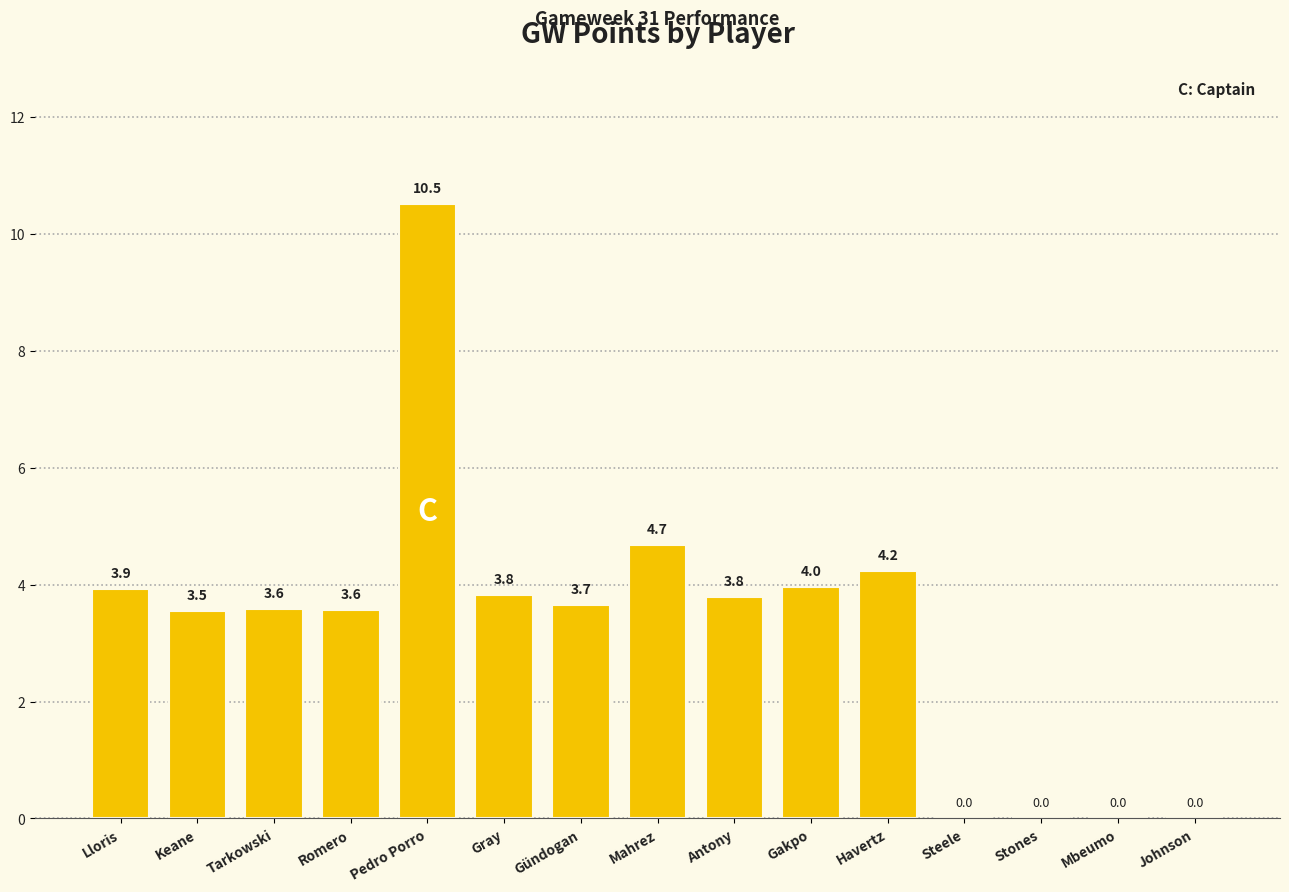

The value at Keane is 3.5. True or false?

True